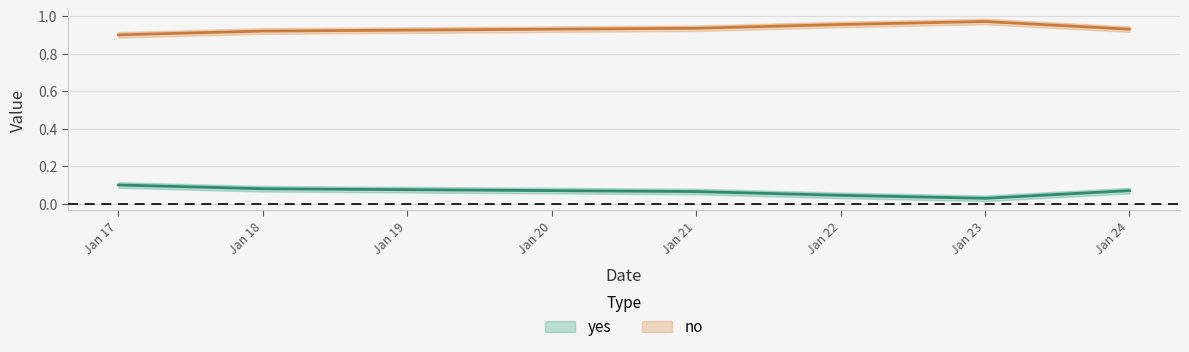

What is the difference between the highest and lowest values at 2024-01-18?

0.8